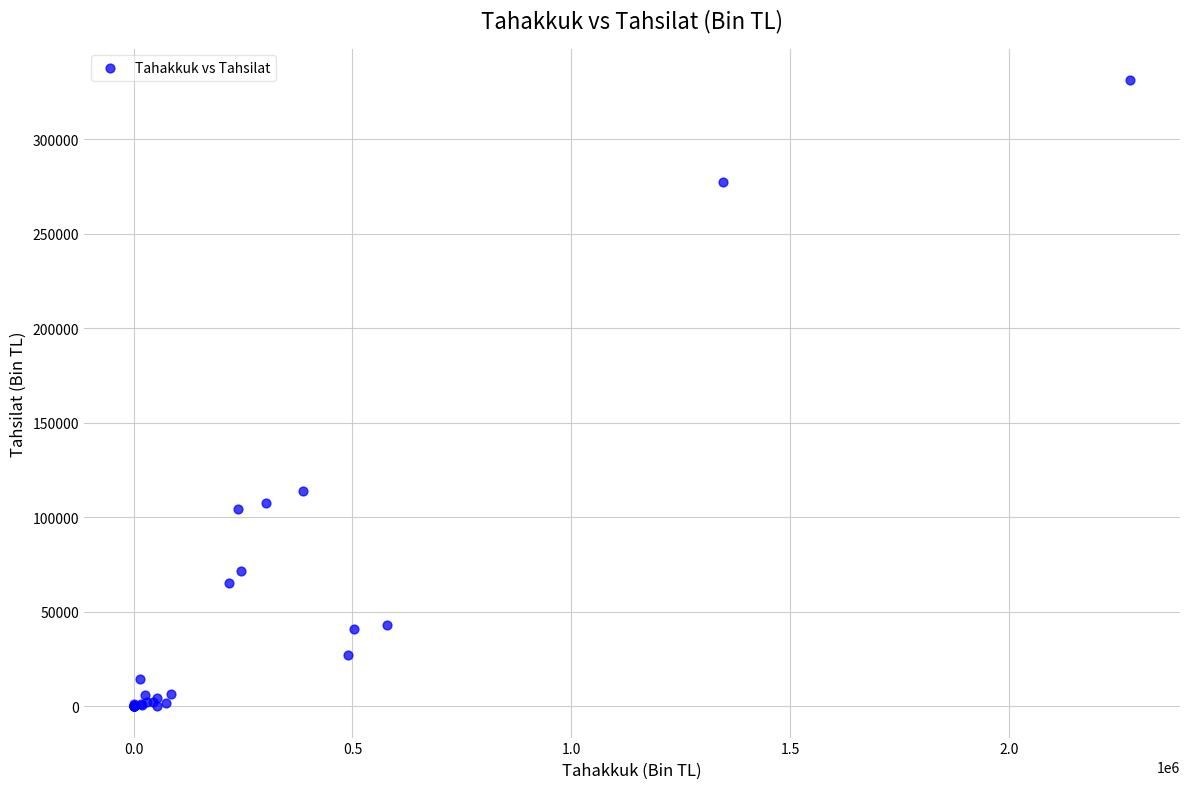

What Y value in the scatter plot is closest to 165640?

114079.1